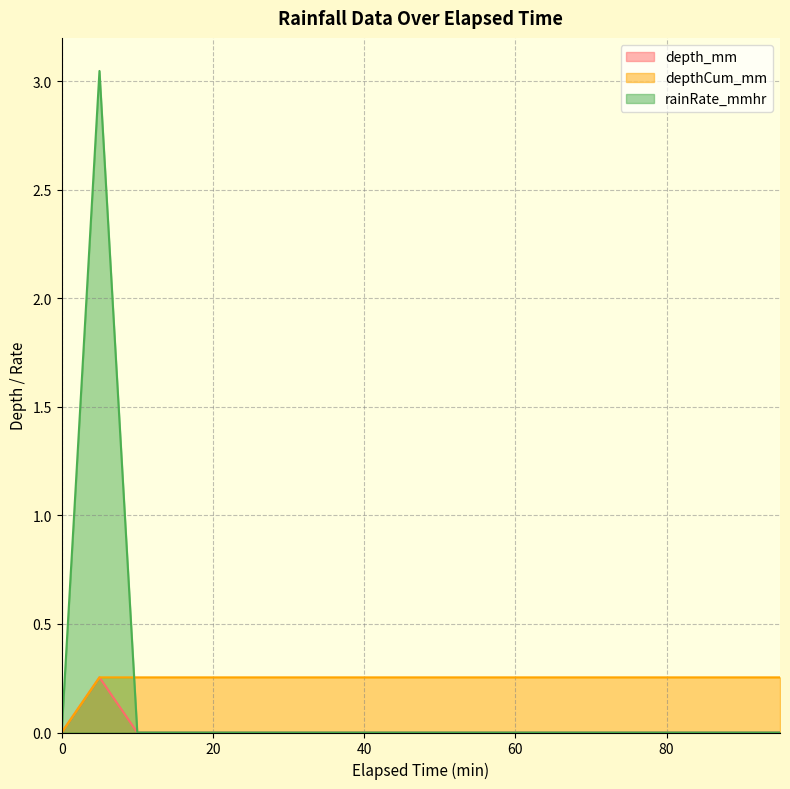

How many values in the rainRate_mmhr series exceed 0?

1